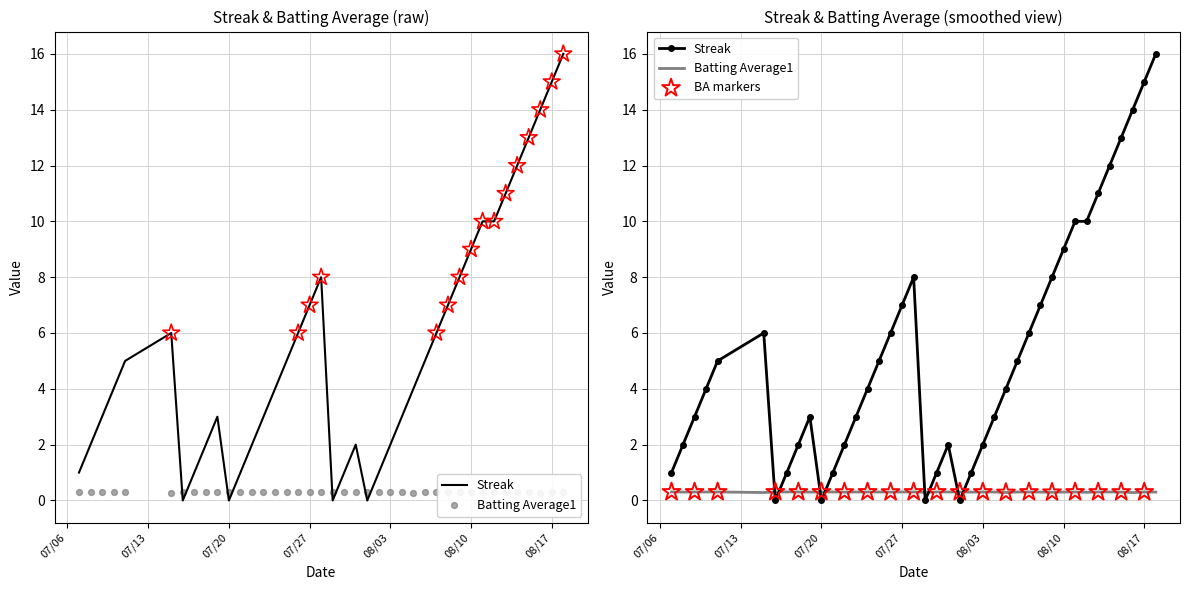

What are all the series names shown in the legend?

Streak, Batting Average1